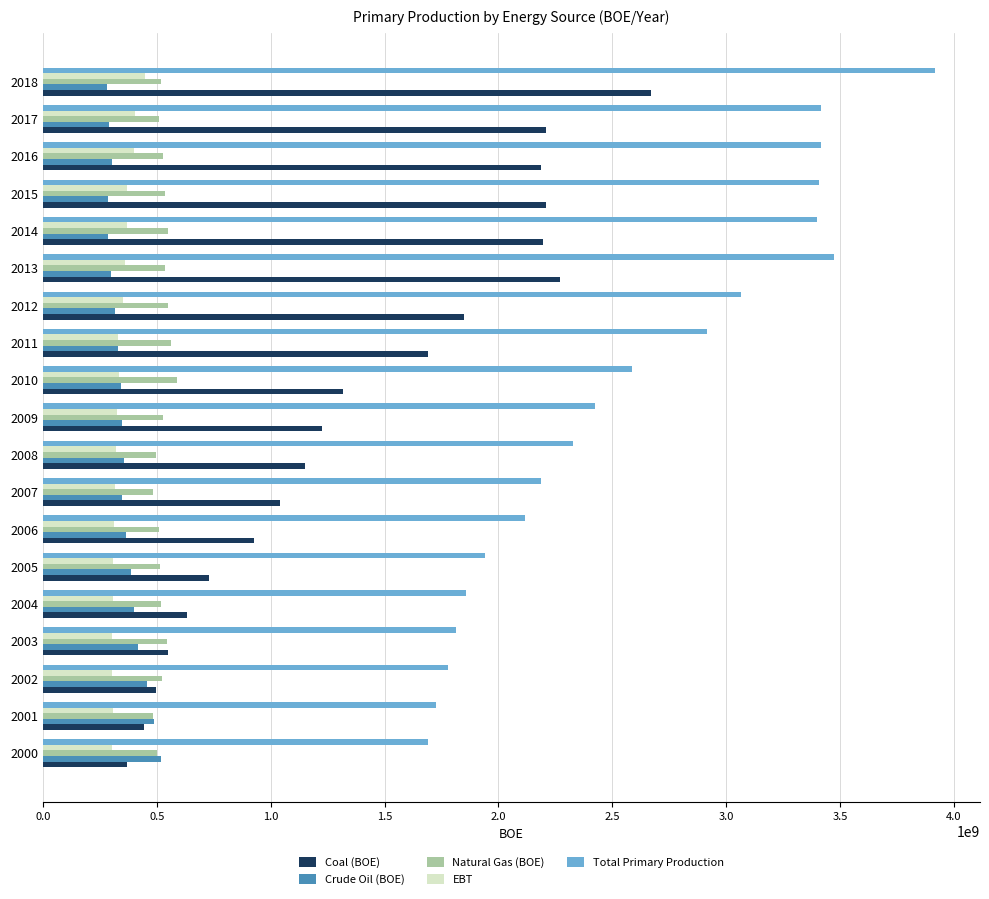

What is the difference between the second highest and minimum values in the Crude Oil (BOE) series?

207480000.0